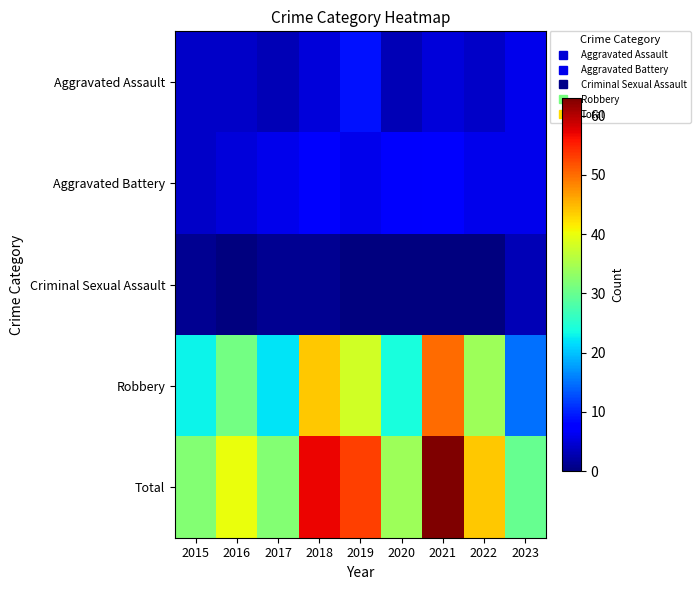

Which series has the largest range (max minus min)?

Robbery